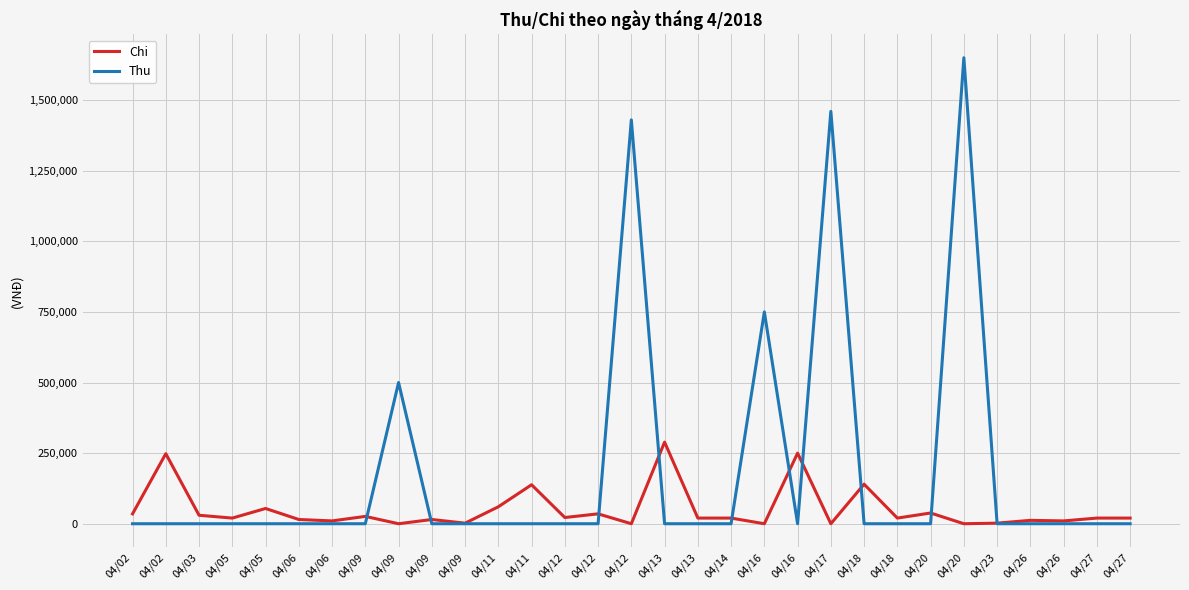

Reading left to right, what are all the values shown in this chart?

Chi: 04/02=35000	04/02=248000	04/03=30000	04/05=20000	04/05=54000	04/06=15000	04/06=10000	04/09=26000	04/09=0	04/09=15000	04/09=2000	04/11=60000	04/11=138000	04/12=22000	04/12=35000	04/12=0	04/13=289000	04/13=20000	04/14=20000	04/16=0	04/16=250000	04/17=0	04/18=140000	04/18=20000	04/20=38000	04/20=0	04/23=2000	04/26=12000	04/26=10000	04/27=20000	04/27=20000
Thu: 04/02=0	04/02=0	04/03=0	04/05=0	04/05=0	04/06=0	04/06=0	04/09=0	04/09=500000	04/09=0	04/09=0	04/11=0	04/11=0	04/12=0	04/12=0	04/12=1430000	04/13=0	04/13=0	04/14=0	04/16=750000	04/16=0	04/17=1460000	04/18=0	04/18=0	04/20=0	04/20=1650000	04/23=0	04/26=0	04/26=0	04/27=0	04/27=0